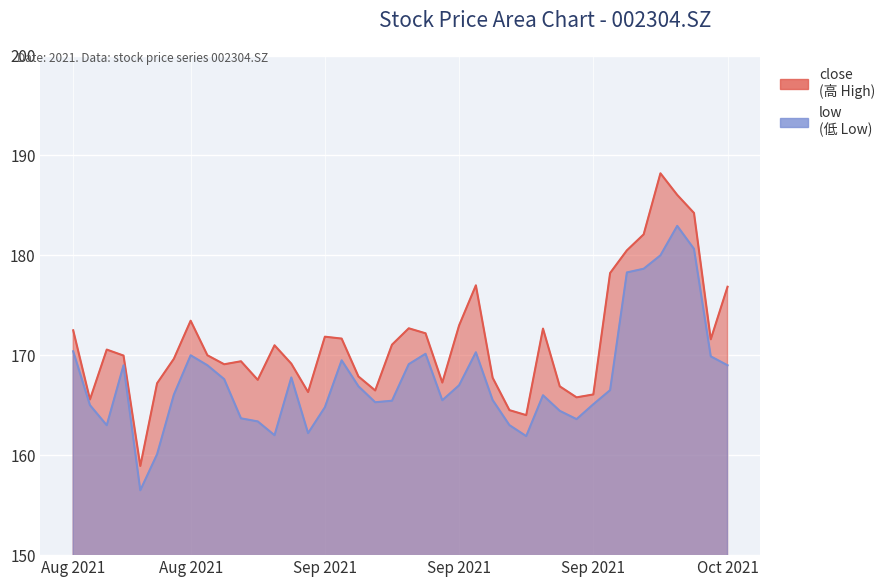

True or false: low and close intersect in this chart.

False